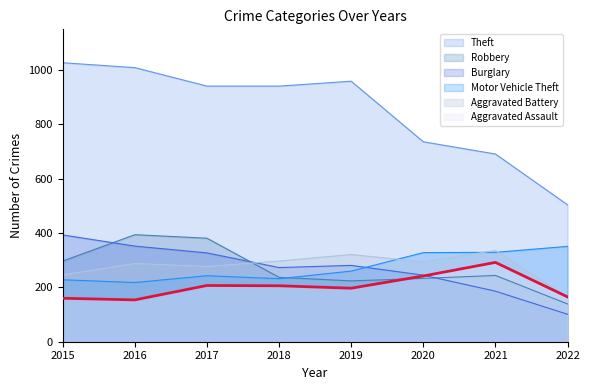

The Motor Vehicle Theft series shows 228 at 2015. True or false?

True